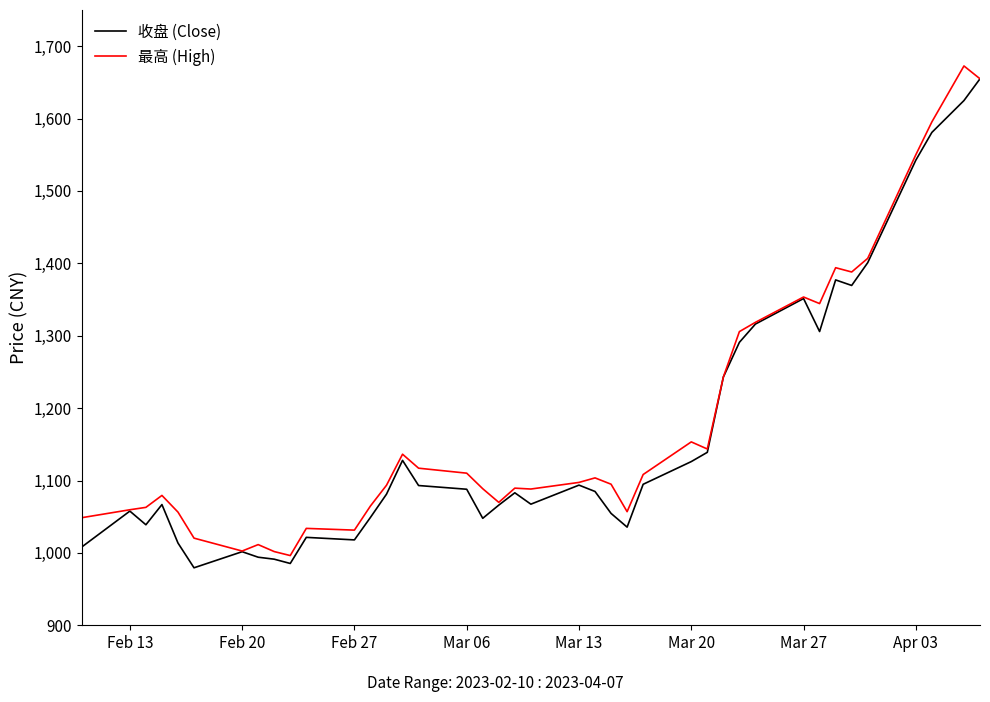

Which series has the largest total across all categories?

最高 (High)